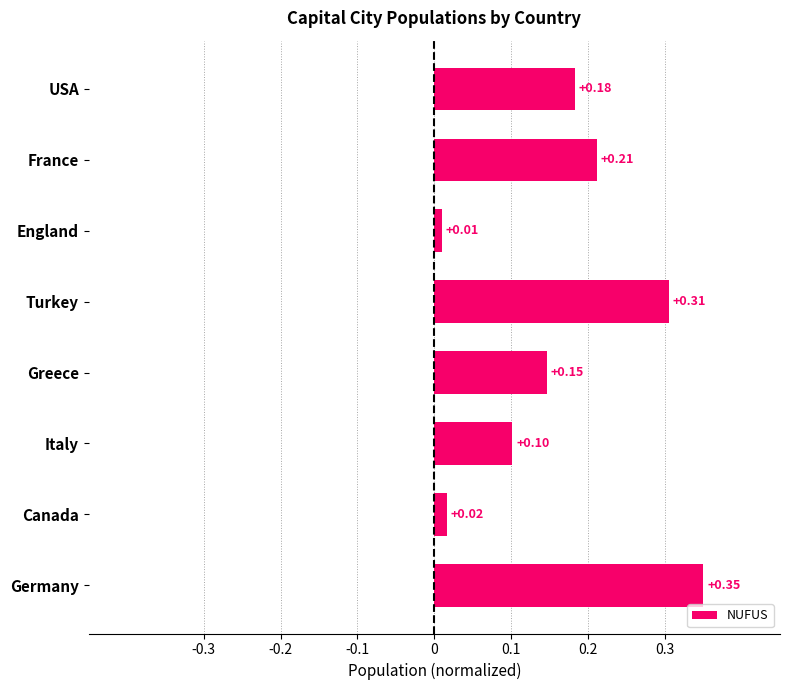

How many bars are there in total?

8